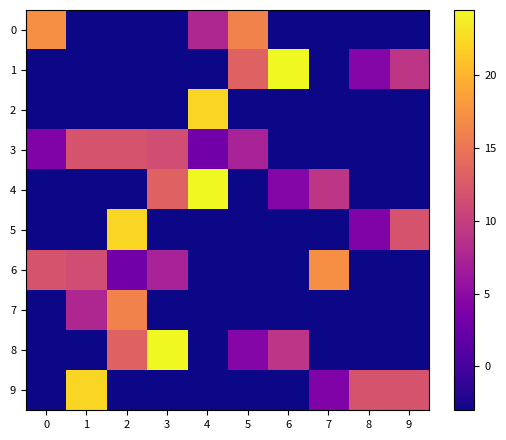

Which series has the largest total across all categories?

3